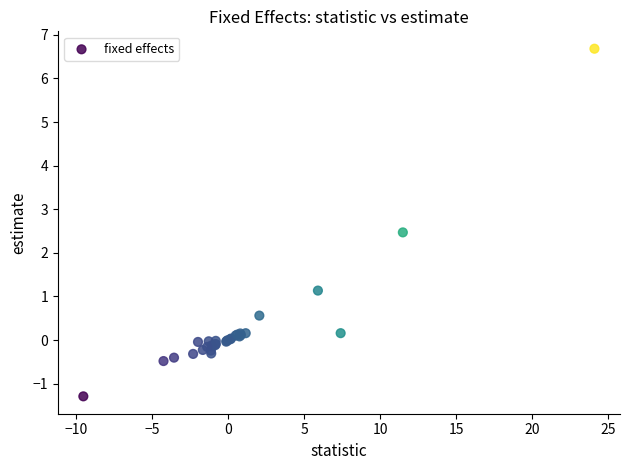

What Y value in the scatter plot is closest to 2?

2.5